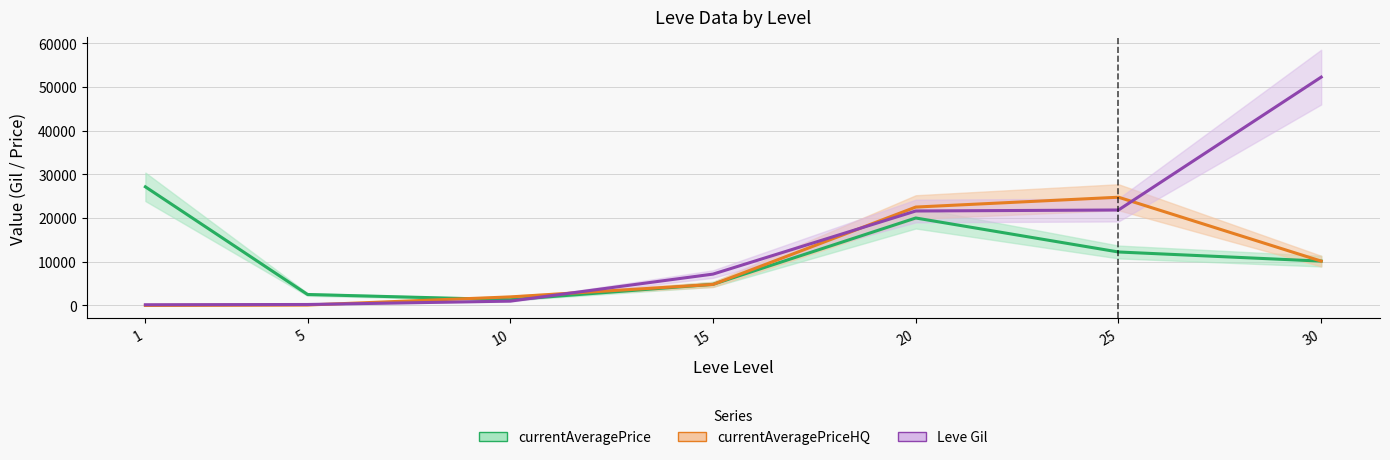

How many data points in currentAveragePriceHQ are above 4801?

3